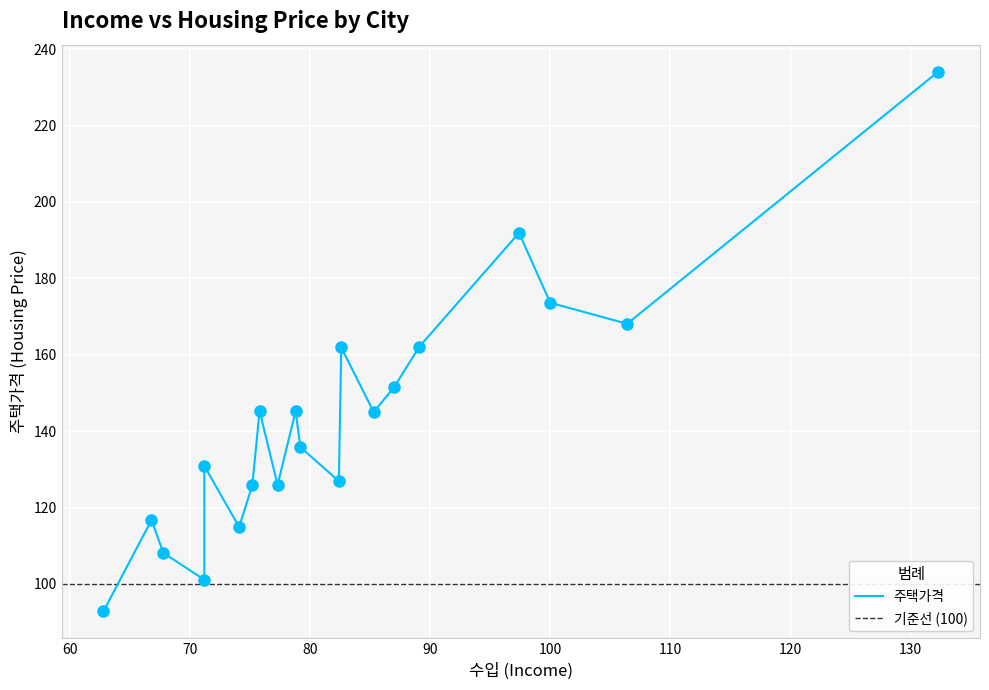

At how many categories does at least one series exceed 150?

7